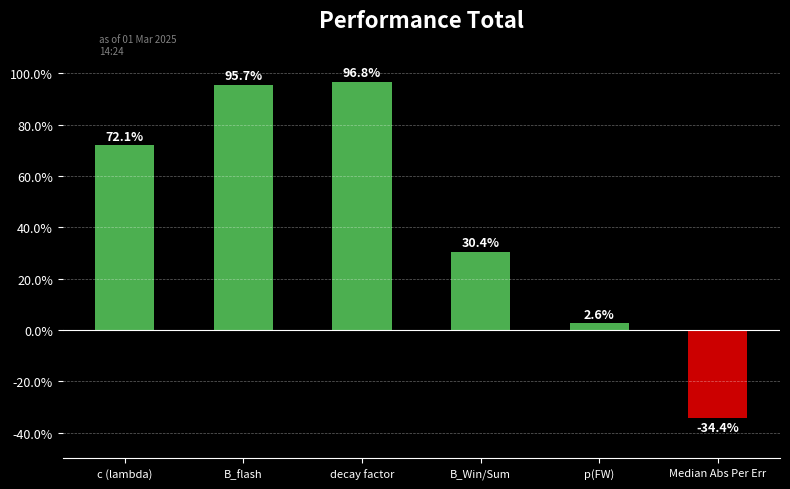

Does the chart contain stacked bars?

No